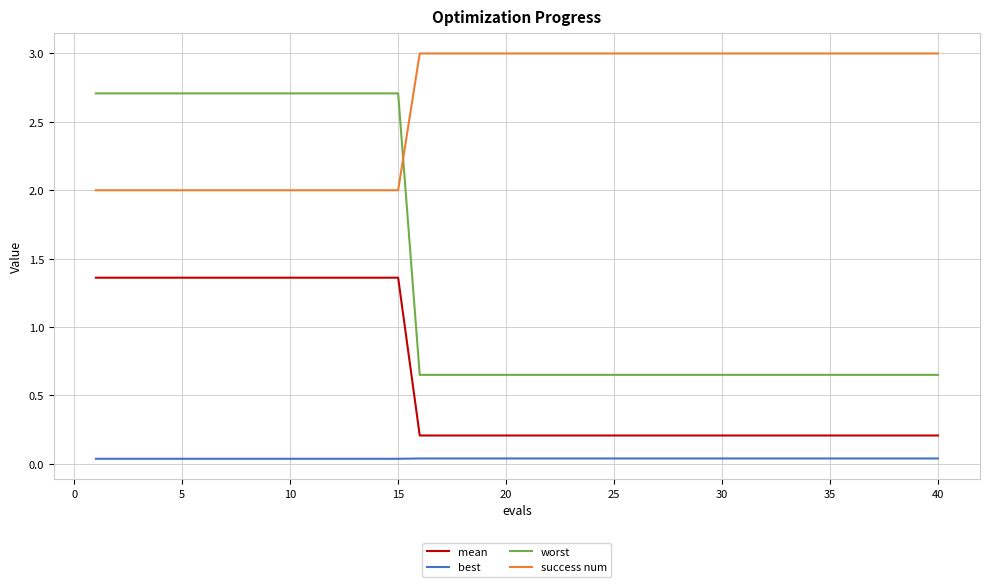

Which series has the largest total across all categories?

success num